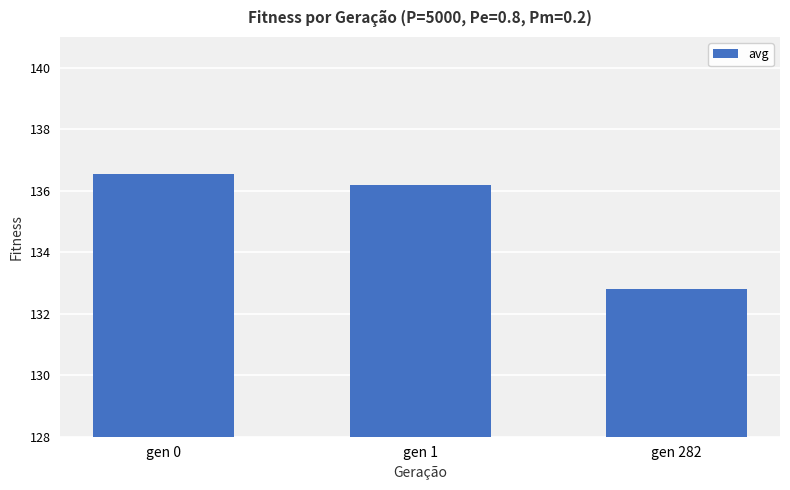

Reading left to right, extract all data points from this chart.

136.5	136.2	132.8